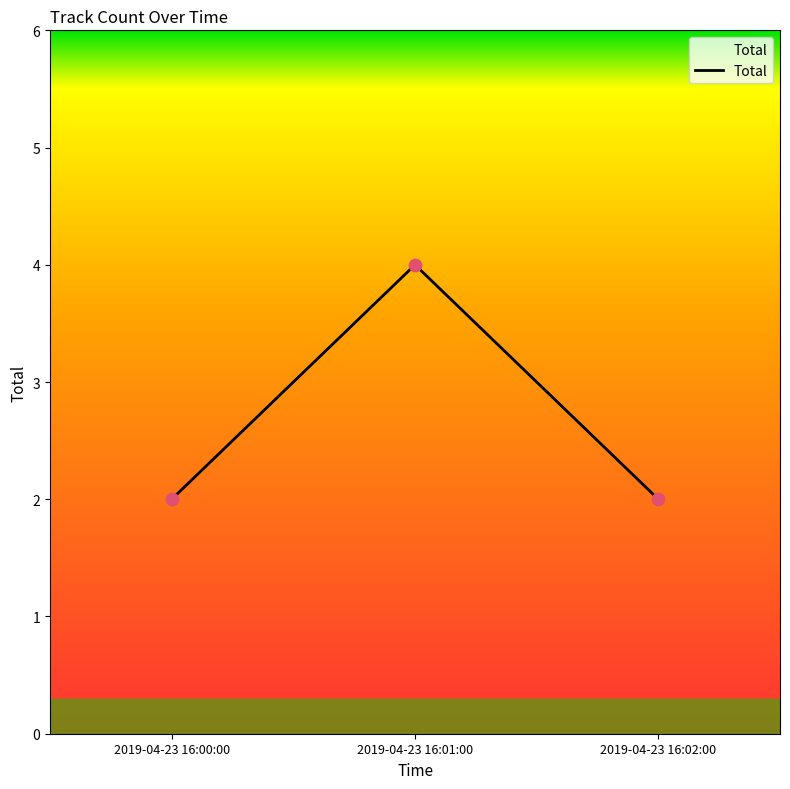

What is the change in value from 2019-04-23 16:00:00 to 2019-04-23 16:01:00?

+2